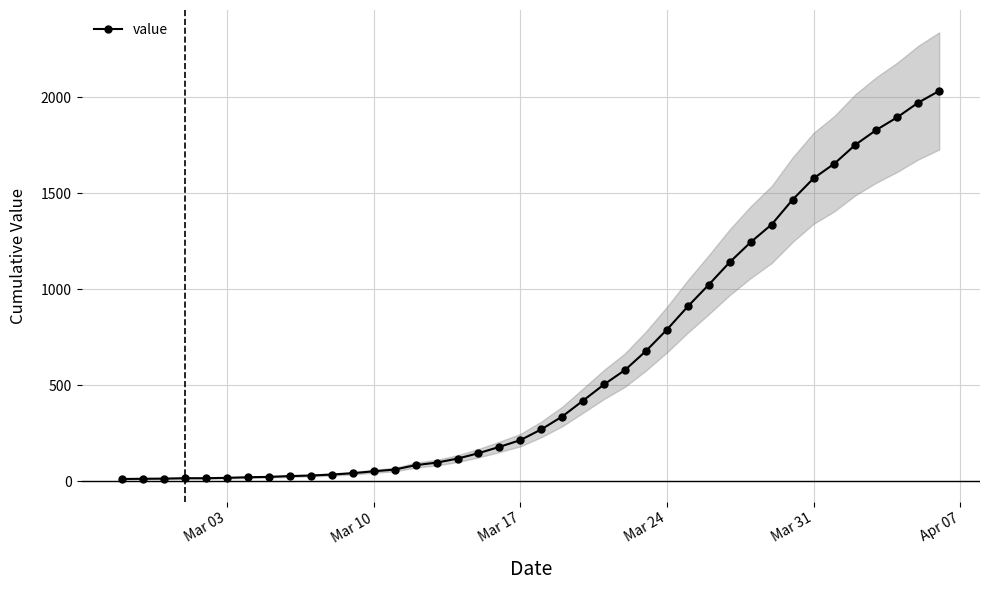

What is the maximum value for value?

2032